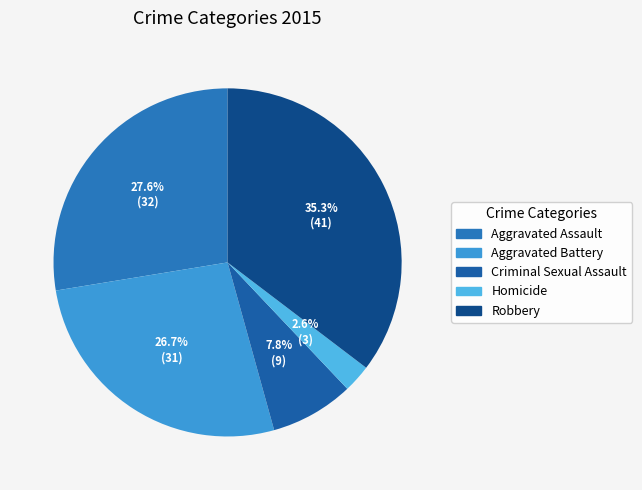

How many slices are in this pie chart?

5